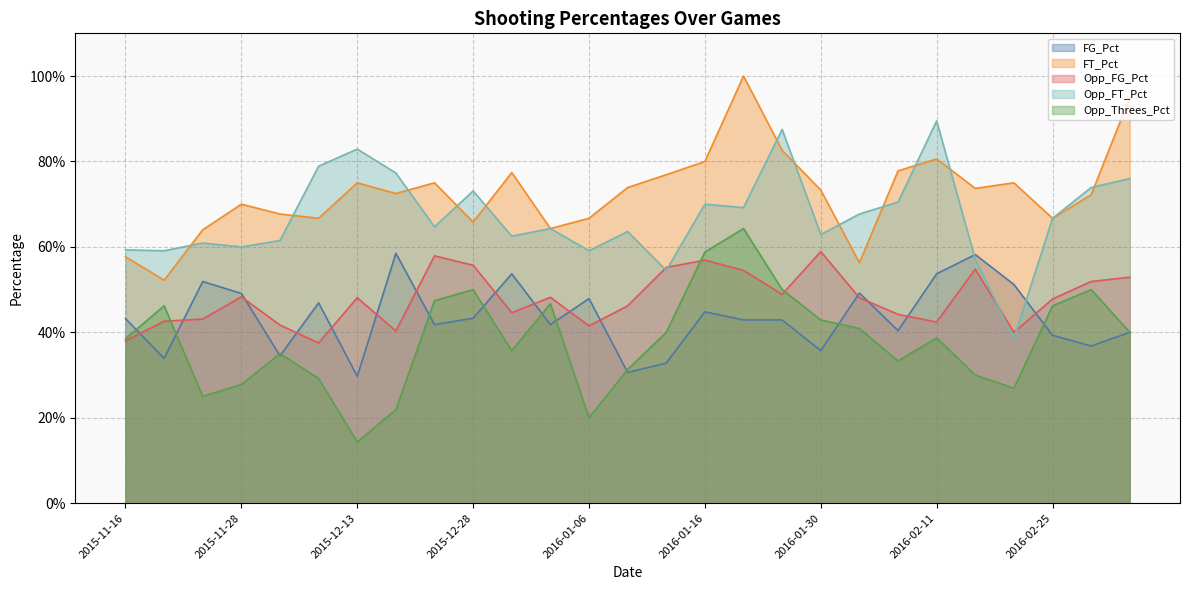

What position from the left is 2016-02-13?

23